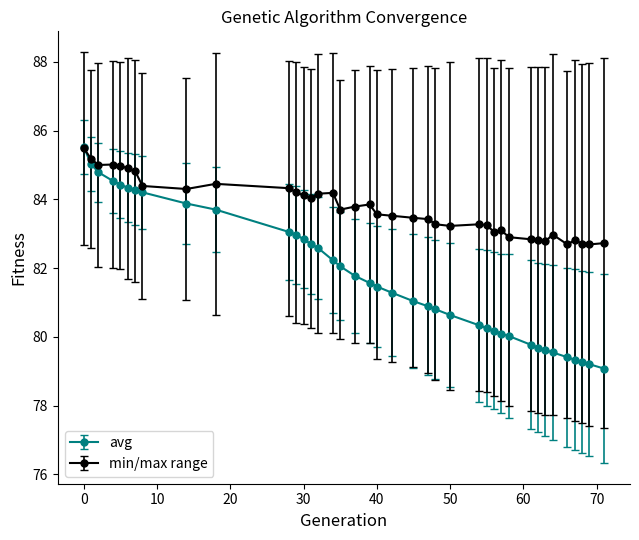

Which series has the largest total across all categories?

min/max range